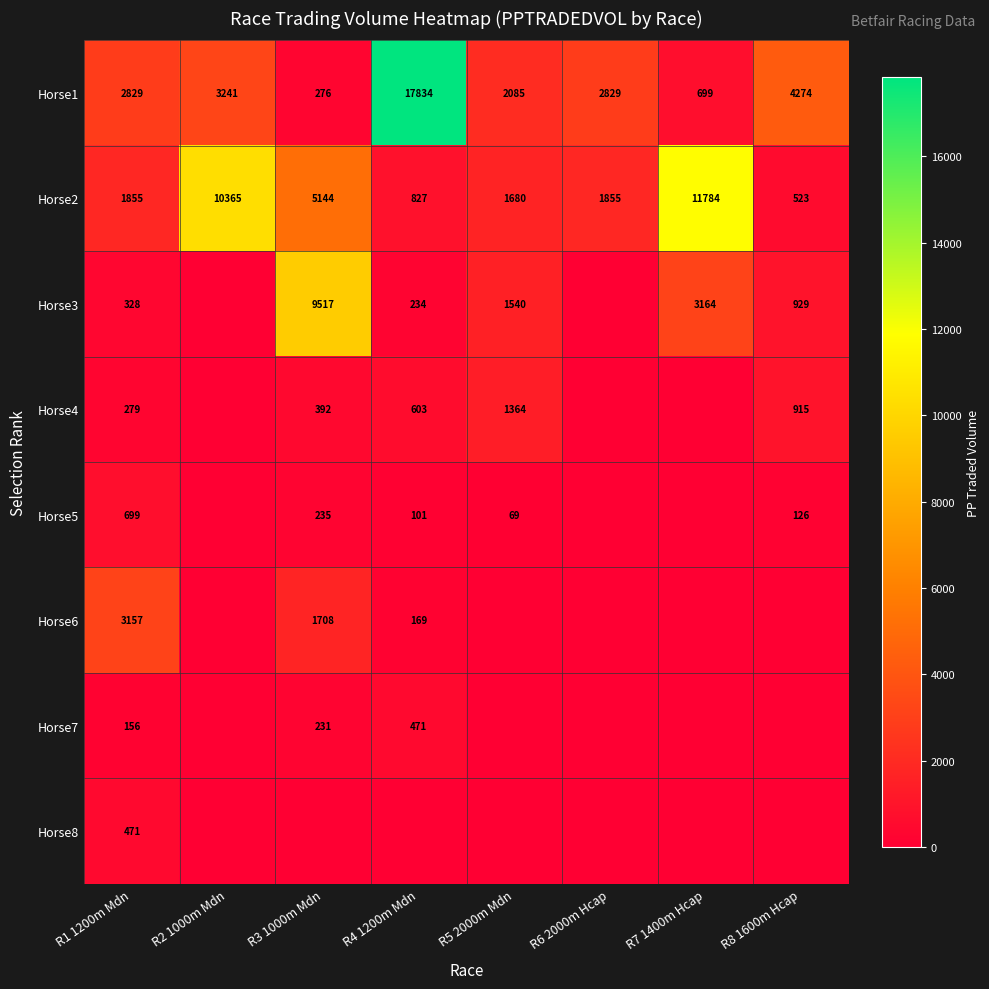

True or false: Horse4 has a value of 279 at R1 1200m Mdn.

True